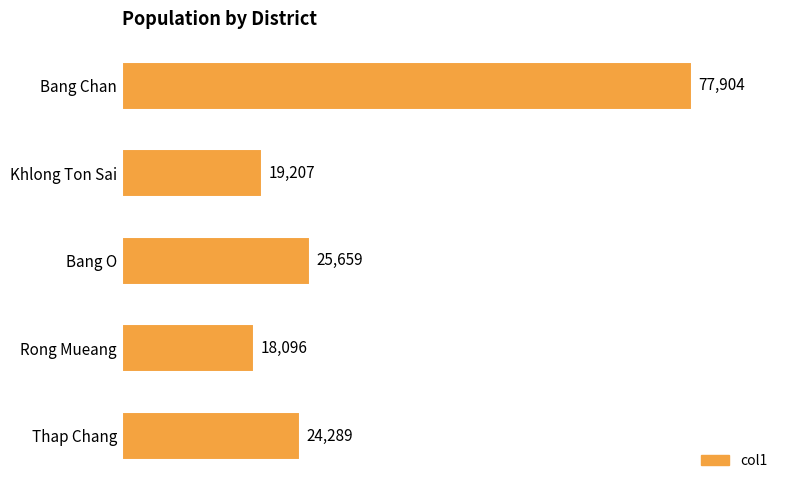

List the labels in order of value, smallest first.

Rong Mueang, Khlong Ton Sai, Thap Chang, Bang O, Bang Chan